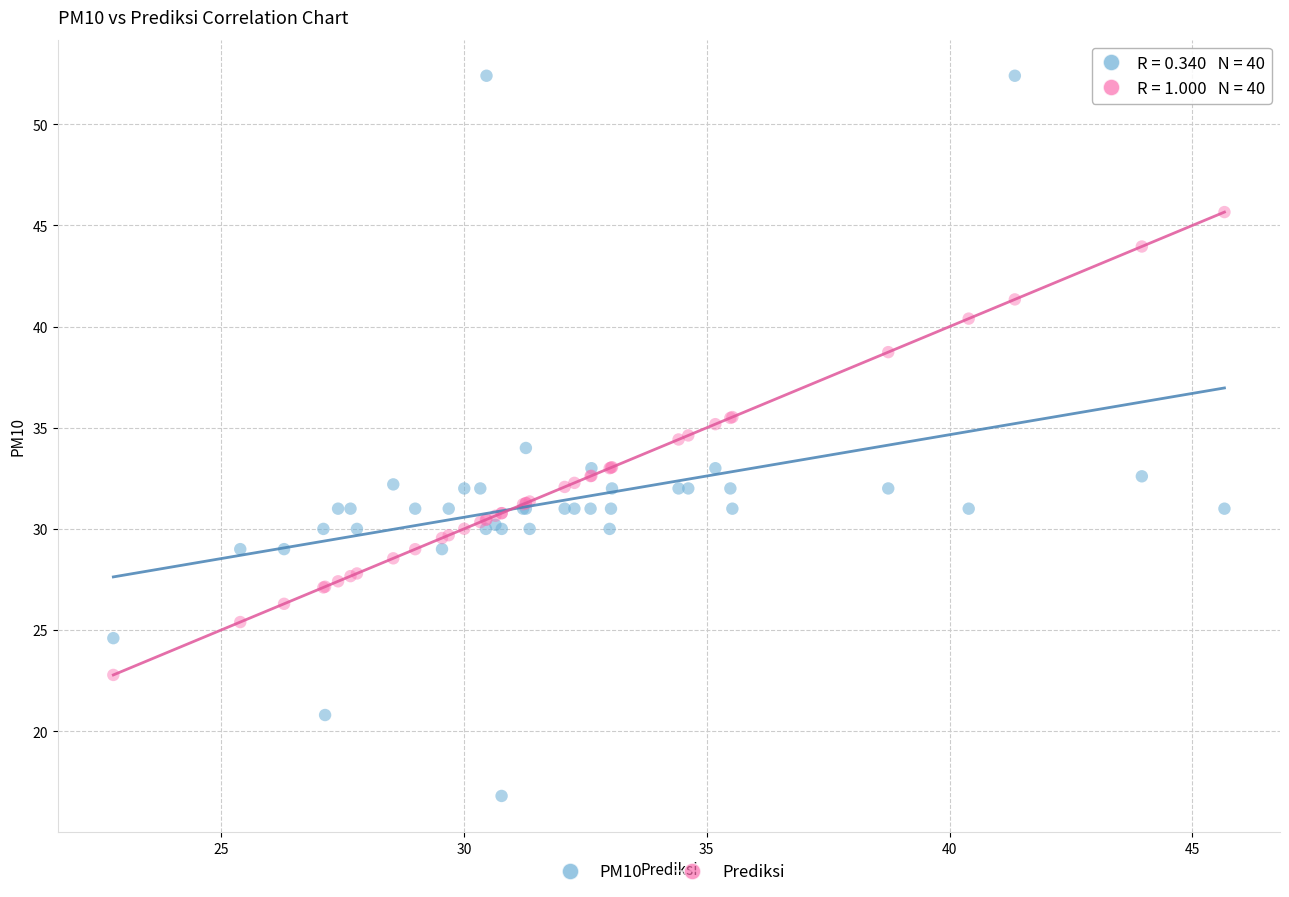

Which series reaches the minimum Y coordinate?

PM10